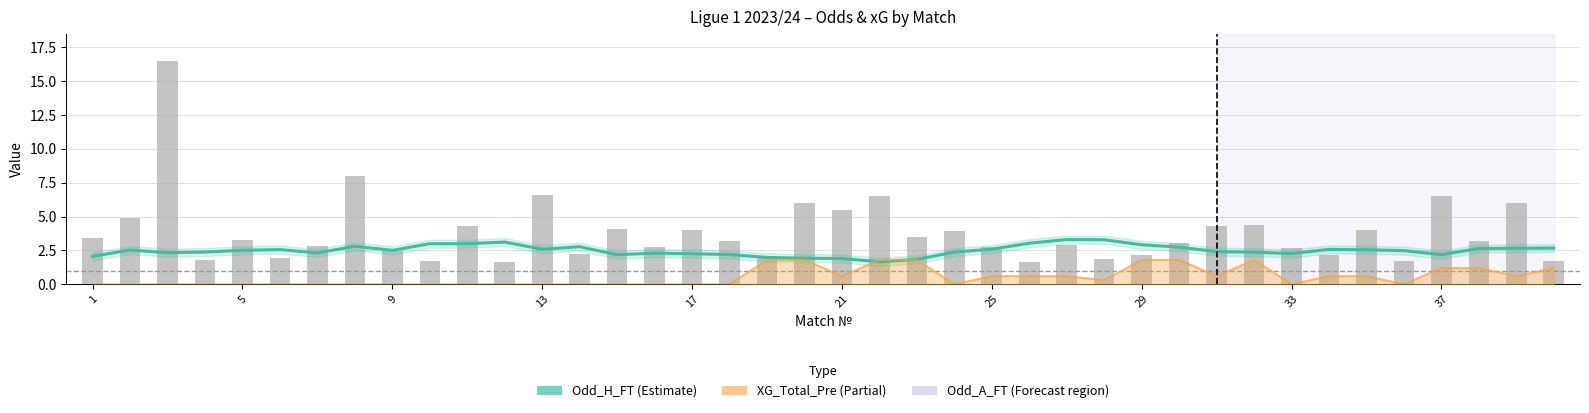

What is the spread (max minus min) of values at 37?

1.3